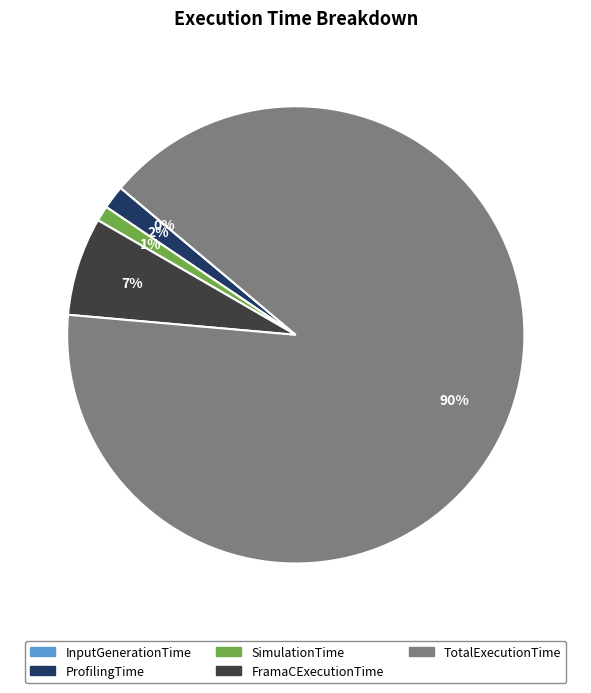

Between ProfilingTime and TotalExecutionTime, which is larger?

TotalExecutionTime